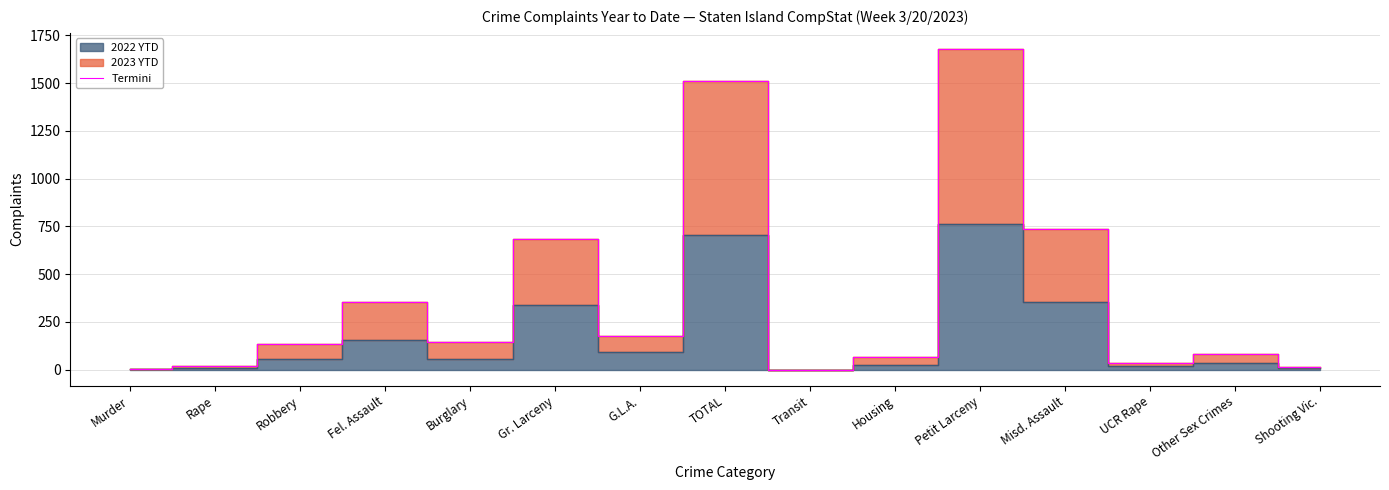

Is it true that the value at Other Sex Crimes is 40?

False